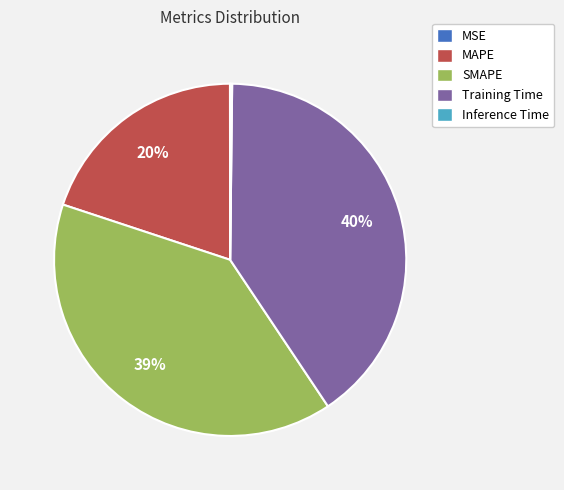

Do MAPE and SMAPE together represent more than half of the pie?

Yes